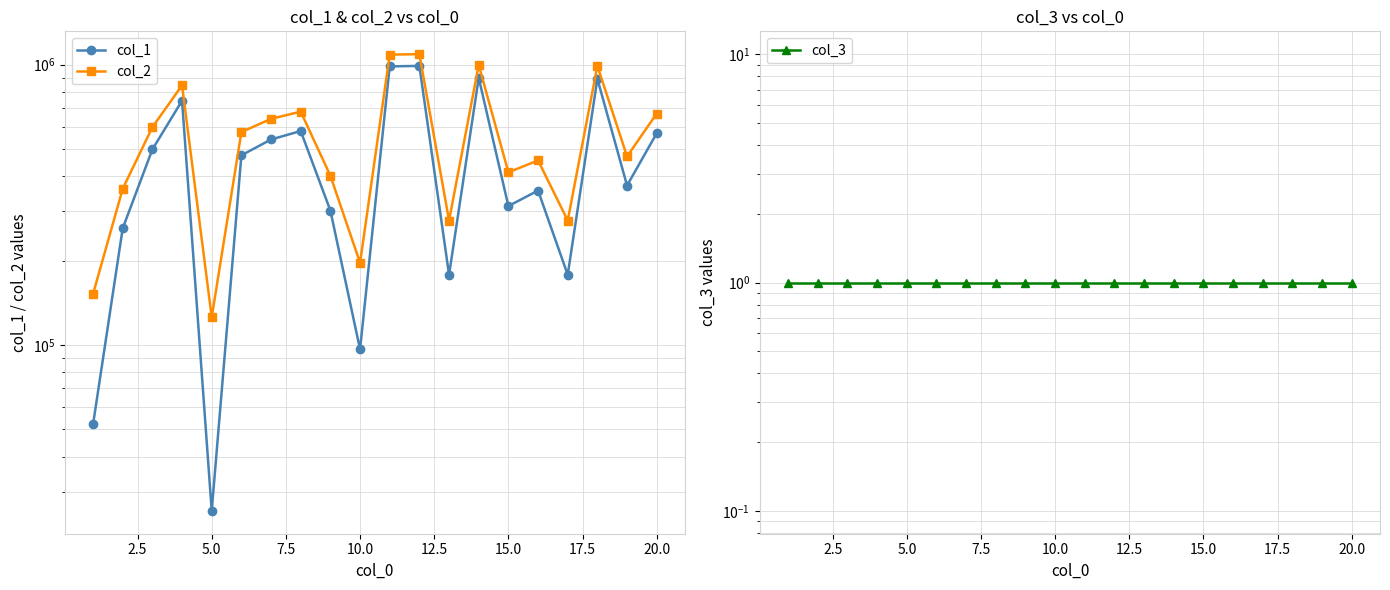

Which series has the largest range (max minus min)?

col_1